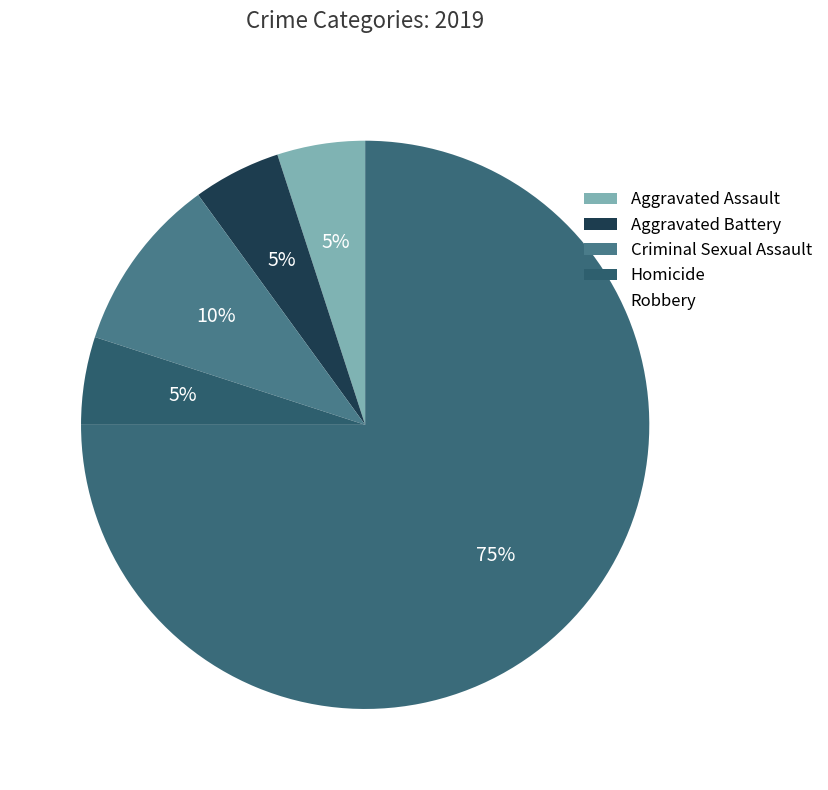

How many slices are in this pie chart?

5